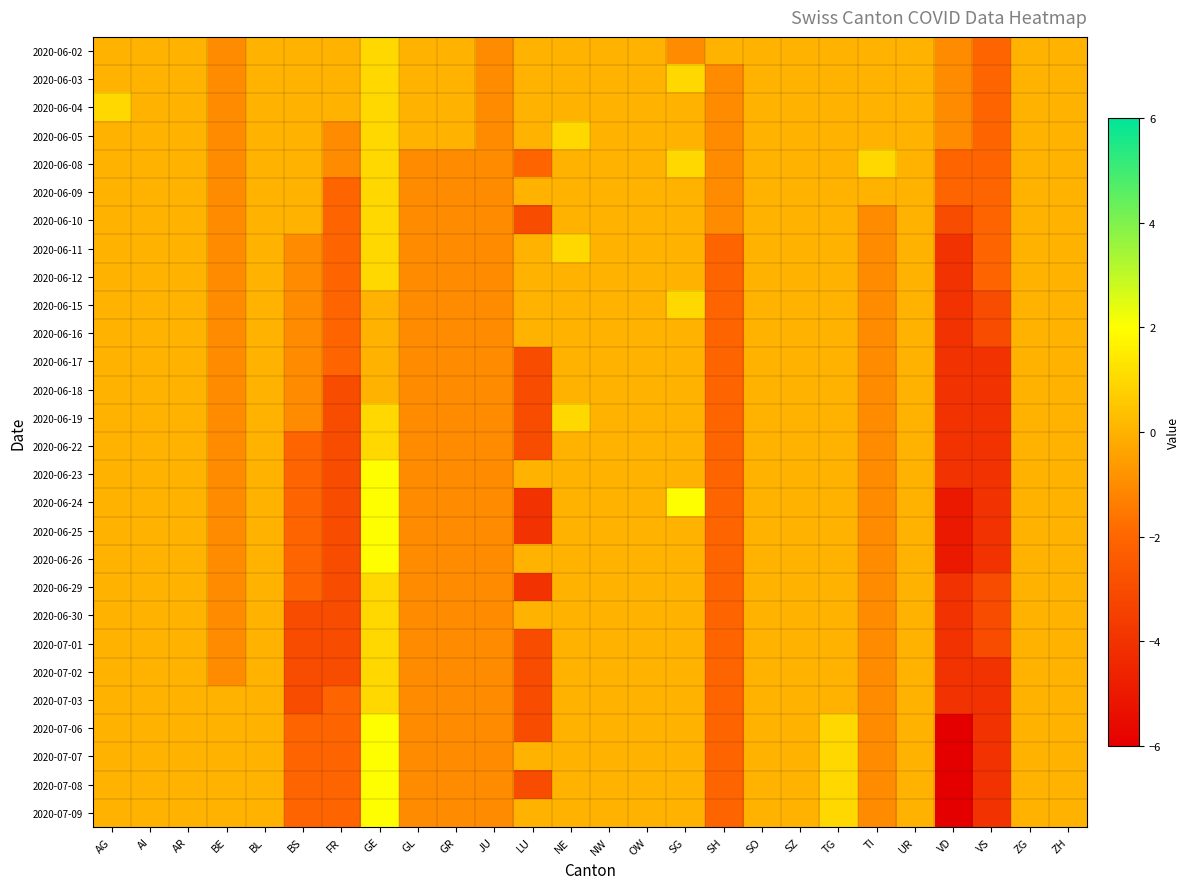

Reading left to right, what are all the values shown in this chart?

2020-06-02: AG=0	AI=0	AR=0	BE=-1	BL=0	BS=0	FR=0	GE=1	GL=0	GR=0	JU=-1	LU=0	NE=0	NW=0	OW=0	SG=-1	SH=0	SO=0	SZ=0	TG=0	TI=0	UR=0	VD=-1	VS=-2	ZG=0	ZH=0
2020-06-03: AG=0	AI=0	AR=0	BE=-1	BL=0	BS=0	FR=0	GE=1	GL=0	GR=0	JU=-1	LU=0	NE=0	NW=0	OW=0	SG=1	SH=-1	SO=0	SZ=0	TG=0	TI=0	UR=0	VD=-1	VS=-2	ZG=0	ZH=0
2020-06-04: AG=1	AI=0	AR=0	BE=-1	BL=0	BS=0	FR=0	GE=1	GL=0	GR=0	JU=-1	LU=0	NE=0	NW=0	OW=0	SG=0	SH=-1	SO=0	SZ=0	TG=0	TI=0	UR=0	VD=-1	VS=-2	ZG=0	ZH=0
2020-06-05: AG=0	AI=0	AR=0	BE=-1	BL=0	BS=0	FR=-1	GE=1	GL=0	GR=0	JU=-1	LU=0	NE=1	NW=0	OW=0	SG=0	SH=-1	SO=0	SZ=0	TG=0	TI=0	UR=0	VD=-1	VS=-2	ZG=0	ZH=0
2020-06-08: AG=0	AI=0	AR=0	BE=-1	BL=0	BS=0	FR=-1	GE=1	GL=-1	GR=-1	JU=-1	LU=-2	NE=0	NW=0	OW=0	SG=1	SH=-1	SO=0	SZ=0	TG=0	TI=1	UR=0	VD=-2	VS=-2	ZG=0	ZH=0
2020-06-09: AG=0	AI=0	AR=0	BE=-1	BL=0	BS=0	FR=-2	GE=1	GL=-1	GR=-1	JU=-1	LU=0	NE=0	NW=0	OW=0	SG=0	SH=-1	SO=0	SZ=0	TG=0	TI=0	UR=0	VD=-2	VS=-2	ZG=0	ZH=0
2020-06-10: AG=0	AI=0	AR=0	BE=-1	BL=0	BS=0	FR=-2	GE=1	GL=-1	GR=-1	JU=-1	LU=-3	NE=0	NW=0	OW=0	SG=0	SH=-1	SO=0	SZ=0	TG=0	TI=-1	UR=0	VD=-3	VS=-2	ZG=0	ZH=0
2020-06-11: AG=0	AI=0	AR=0	BE=-1	BL=0	BS=-1	FR=-2	GE=1	GL=-1	GR=-1	JU=-1	LU=0	NE=1	NW=0	OW=0	SG=0	SH=-2	SO=0	SZ=0	TG=0	TI=-1	UR=0	VD=-4	VS=-2	ZG=0	ZH=0
2020-06-12: AG=0	AI=0	AR=0	BE=-1	BL=0	BS=-1	FR=-2	GE=1	GL=-1	GR=-1	JU=-1	LU=0	NE=0	NW=0	OW=0	SG=0	SH=-2	SO=0	SZ=0	TG=0	TI=-1	UR=0	VD=-4	VS=-2	ZG=0	ZH=0
2020-06-15: AG=0	AI=0	AR=0	BE=-1	BL=0	BS=-1	FR=-2	GE=0	GL=-1	GR=-1	JU=-1	LU=0	NE=0	NW=0	OW=0	SG=1	SH=-2	SO=0	SZ=0	TG=0	TI=-1	UR=0	VD=-4	VS=-3	ZG=0	ZH=0
2020-06-16: AG=0	AI=0	AR=0	BE=-1	BL=0	BS=-1	FR=-2	GE=0	GL=-1	GR=-1	JU=-1	LU=0	NE=0	NW=0	OW=0	SG=0	SH=-2	SO=0	SZ=0	TG=0	TI=-1	UR=0	VD=-4	VS=-3	ZG=0	ZH=0
2020-06-17: AG=0	AI=0	AR=0	BE=-1	BL=0	BS=-1	FR=-2	GE=0	GL=-1	GR=-1	JU=-1	LU=-3	NE=0	NW=0	OW=0	SG=0	SH=-2	SO=0	SZ=0	TG=0	TI=-1	UR=0	VD=-4	VS=-4	ZG=0	ZH=0
2020-06-18: AG=0	AI=0	AR=0	BE=-1	BL=0	BS=-1	FR=-3	GE=0	GL=-1	GR=-1	JU=-1	LU=-3	NE=0	NW=0	OW=0	SG=0	SH=-2	SO=0	SZ=0	TG=0	TI=-1	UR=0	VD=-4	VS=-4	ZG=0	ZH=0
2020-06-19: AG=0	AI=0	AR=0	BE=-1	BL=0	BS=-1	FR=-3	GE=1	GL=-1	GR=-1	JU=-1	LU=-3	NE=1	NW=0	OW=0	SG=0	SH=-2	SO=0	SZ=0	TG=0	TI=-1	UR=0	VD=-4	VS=-4	ZG=0	ZH=0
2020-06-22: AG=0	AI=0	AR=0	BE=-1	BL=0	BS=-2	FR=-3	GE=1	GL=-1	GR=-1	JU=-1	LU=-3	NE=0	NW=0	OW=0	SG=0	SH=-2	SO=0	SZ=0	TG=0	TI=-1	UR=0	VD=-4	VS=-4	ZG=0	ZH=0
2020-06-23: AG=0	AI=0	AR=0	BE=-1	BL=0	BS=-2	FR=-3	GE=2	GL=-1	GR=-1	JU=-1	LU=0	NE=0	NW=0	OW=0	SG=0	SH=-2	SO=0	SZ=0	TG=0	TI=-1	UR=0	VD=-4	VS=-4	ZG=0	ZH=0
2020-06-24: AG=0	AI=0	AR=0	BE=-1	BL=0	BS=-2	FR=-3	GE=2	GL=-1	GR=-1	JU=-1	LU=-4	NE=0	NW=0	OW=0	SG=2	SH=-2	SO=0	SZ=0	TG=0	TI=-1	UR=0	VD=-5	VS=-4	ZG=0	ZH=0
2020-06-25: AG=0	AI=0	AR=0	BE=-1	BL=0	BS=-2	FR=-3	GE=2	GL=-1	GR=-1	JU=-1	LU=-4	NE=0	NW=0	OW=0	SG=0	SH=-2	SO=0	SZ=0	TG=0	TI=-1	UR=0	VD=-5	VS=-4	ZG=0	ZH=0
2020-06-26: AG=0	AI=0	AR=0	BE=-1	BL=0	BS=-2	FR=-3	GE=2	GL=-1	GR=-1	JU=-1	LU=0	NE=0	NW=0	OW=0	SG=0	SH=-2	SO=0	SZ=0	TG=0	TI=-1	UR=0	VD=-5	VS=-4	ZG=0	ZH=0
2020-06-29: AG=0	AI=0	AR=0	BE=-1	BL=0	BS=-2	FR=-3	GE=1	GL=-1	GR=-1	JU=-1	LU=-4	NE=0	NW=0	OW=0	SG=0	SH=-2	SO=0	SZ=0	TG=0	TI=-1	UR=0	VD=-4	VS=-3	ZG=0	ZH=0
2020-06-30: AG=0	AI=0	AR=0	BE=-1	BL=0	BS=-3	FR=-3	GE=1	GL=-1	GR=-1	JU=-1	LU=0	NE=0	NW=0	OW=0	SG=0	SH=-2	SO=0	SZ=0	TG=0	TI=-1	UR=0	VD=-4	VS=-3	ZG=0	ZH=0
2020-07-01: AG=0	AI=0	AR=0	BE=-1	BL=0	BS=-3	FR=-3	GE=1	GL=-1	GR=-1	JU=-1	LU=-3	NE=0	NW=0	OW=0	SG=0	SH=-2	SO=0	SZ=0	TG=0	TI=-1	UR=0	VD=-4	VS=-3	ZG=0	ZH=0
2020-07-02: AG=0	AI=0	AR=0	BE=-1	BL=0	BS=-3	FR=-3	GE=1	GL=-1	GR=-1	JU=-1	LU=-3	NE=0	NW=0	OW=0	SG=0	SH=-2	SO=0	SZ=0	TG=0	TI=-1	UR=0	VD=-4	VS=-4	ZG=0	ZH=0
2020-07-03: AG=0	AI=0	AR=0	BE=0	BL=0	BS=-3	FR=-2	GE=1	GL=-1	GR=-1	JU=-1	LU=-3	NE=0	NW=0	OW=0	SG=0	SH=-2	SO=0	SZ=0	TG=0	TI=-1	UR=0	VD=-4	VS=-4	ZG=0	ZH=0
2020-07-06: AG=0	AI=0	AR=0	BE=0	BL=0	BS=-2	FR=-2	GE=2	GL=-1	GR=-1	JU=-1	LU=-3	NE=0	NW=0	OW=0	SG=0	SH=-2	SO=0	SZ=0	TG=1	TI=-1	UR=0	VD=-6	VS=-4	ZG=0	ZH=0
2020-07-07: AG=0	AI=0	AR=0	BE=0	BL=0	BS=-2	FR=-2	GE=2	GL=-1	GR=-1	JU=-1	LU=0	NE=0	NW=0	OW=0	SG=0	SH=-2	SO=0	SZ=0	TG=1	TI=-1	UR=0	VD=-6	VS=-4	ZG=0	ZH=0
2020-07-08: AG=0	AI=0	AR=0	BE=0	BL=0	BS=-2	FR=-2	GE=2	GL=-1	GR=-1	JU=-1	LU=-3	NE=0	NW=0	OW=0	SG=0	SH=-2	SO=0	SZ=0	TG=1	TI=-1	UR=0	VD=-6	VS=-4	ZG=0	ZH=0
2020-07-09: AG=0	AI=0	AR=0	BE=0	BL=0	BS=-2	FR=-2	GE=2	GL=-1	GR=-1	JU=-1	LU=0	NE=0	NW=0	OW=0	SG=0	SH=-2	SO=0	SZ=0	TG=1	TI=-1	UR=0	VD=-6	VS=-4	ZG=0	ZH=0